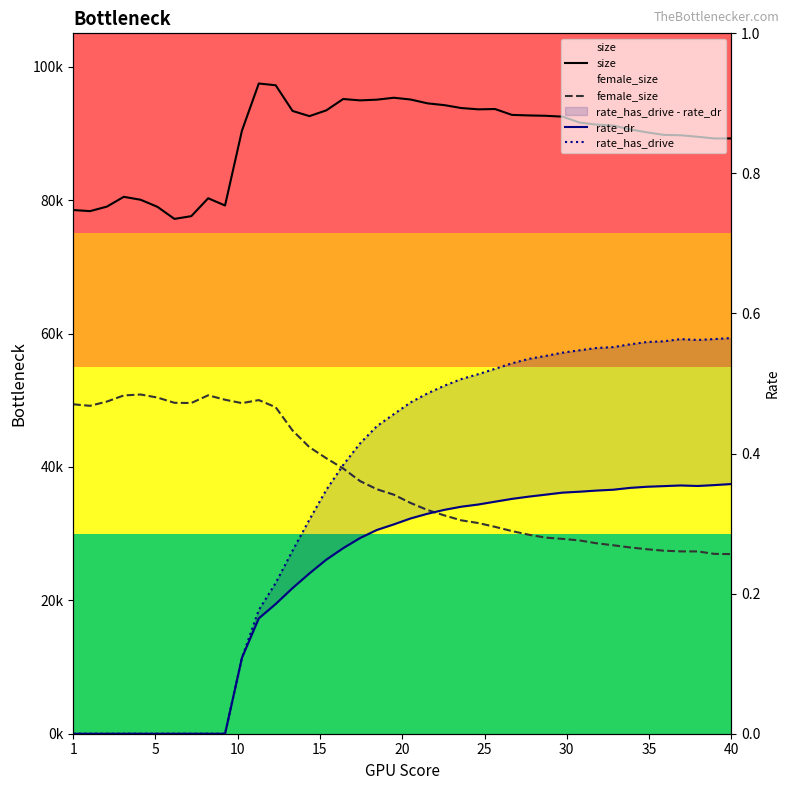

True or false: size and rate_dr intersect in this chart.

False